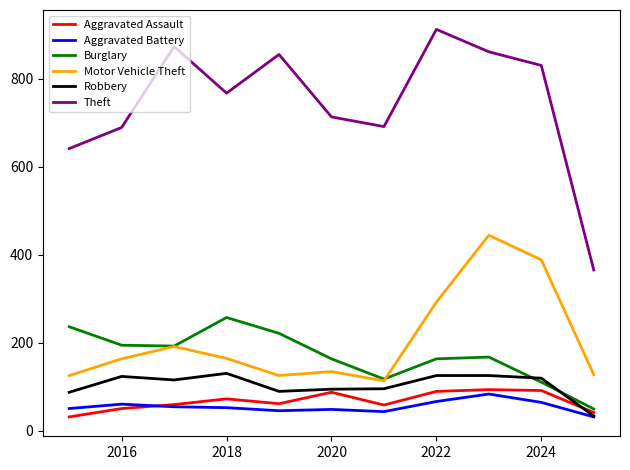

What is the lowest value of the Theft series?

365